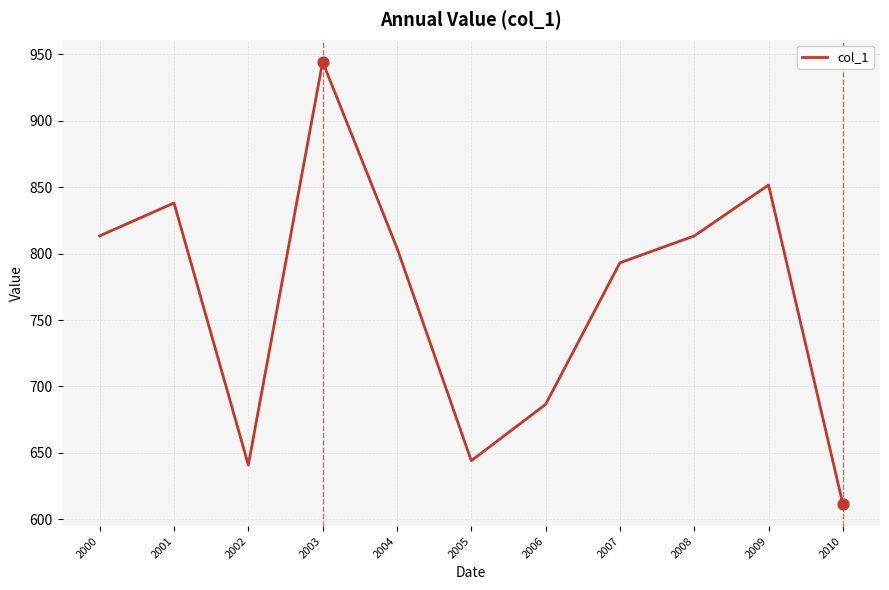

Which has a higher value, 2001 or 2003?

2003